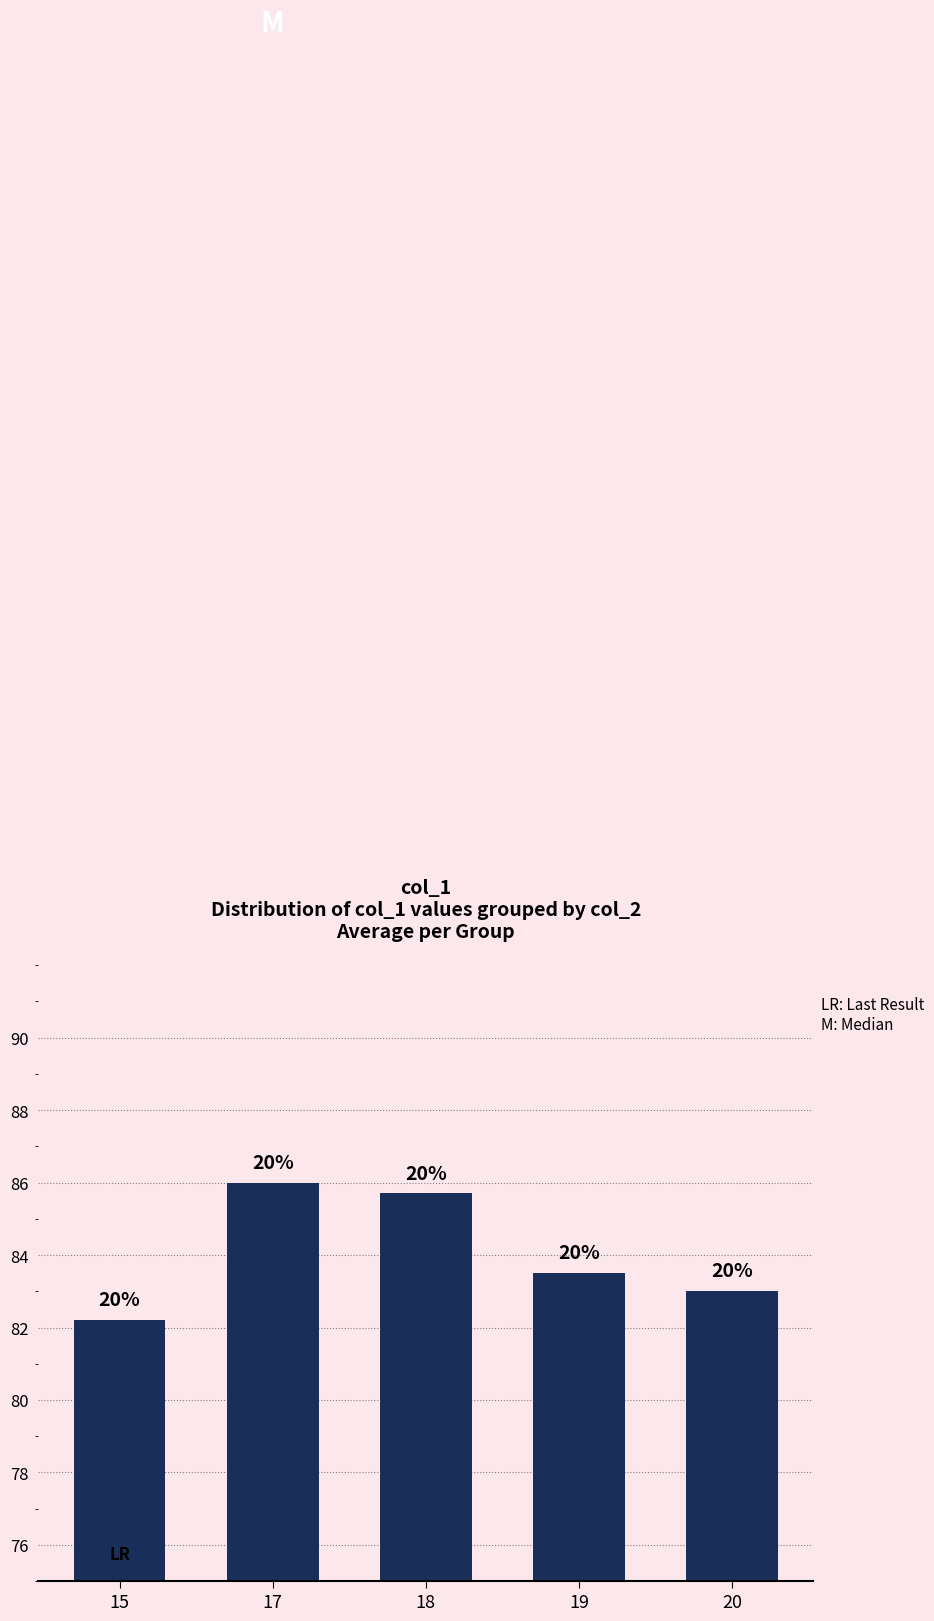

What is the difference between the second highest and minimum values?

3.5